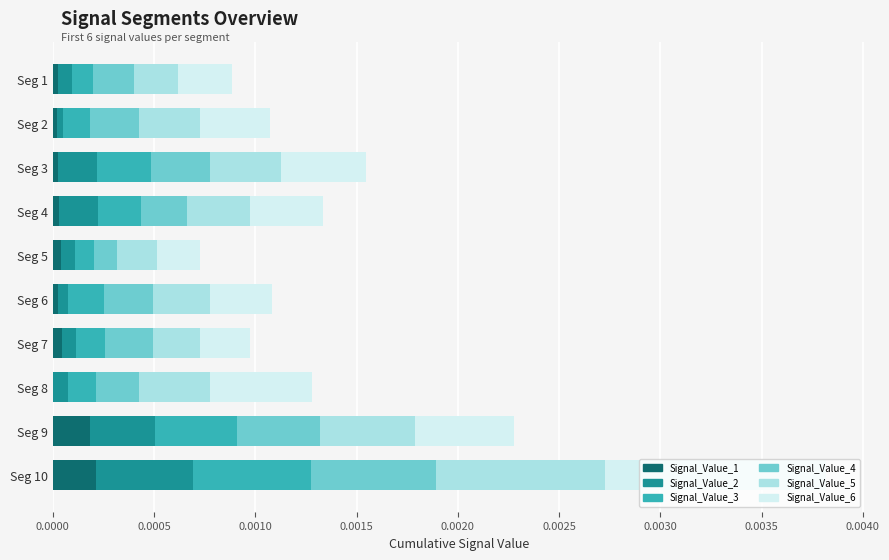

At which category is the sum across all series the highest?

Seg 10